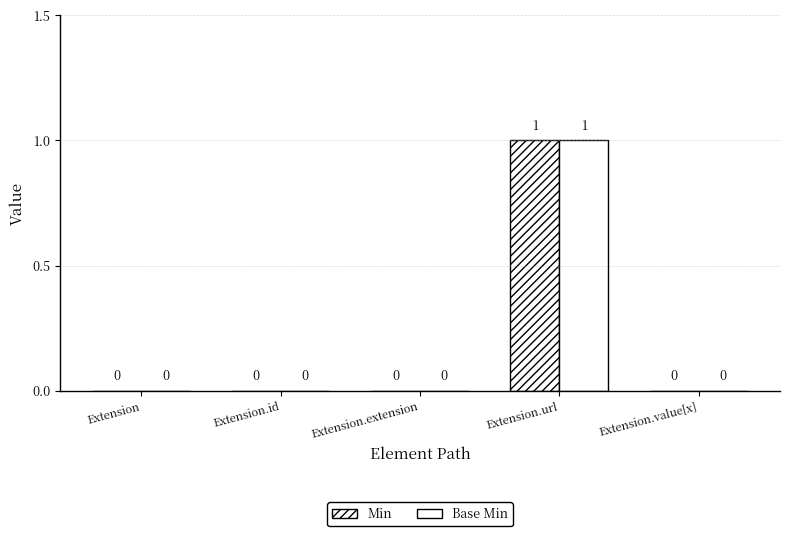

Between Extension and Extension.url, which series saw the biggest shift?

Min